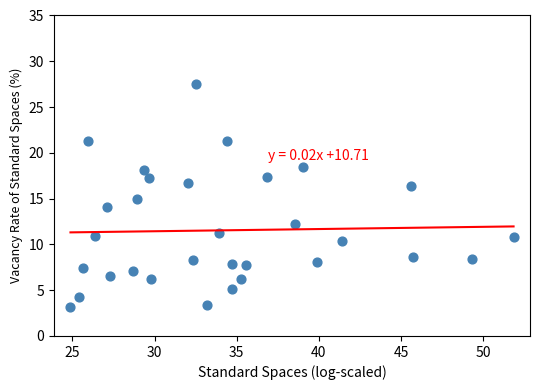

What is the range of X values (max minus min)?

27.0